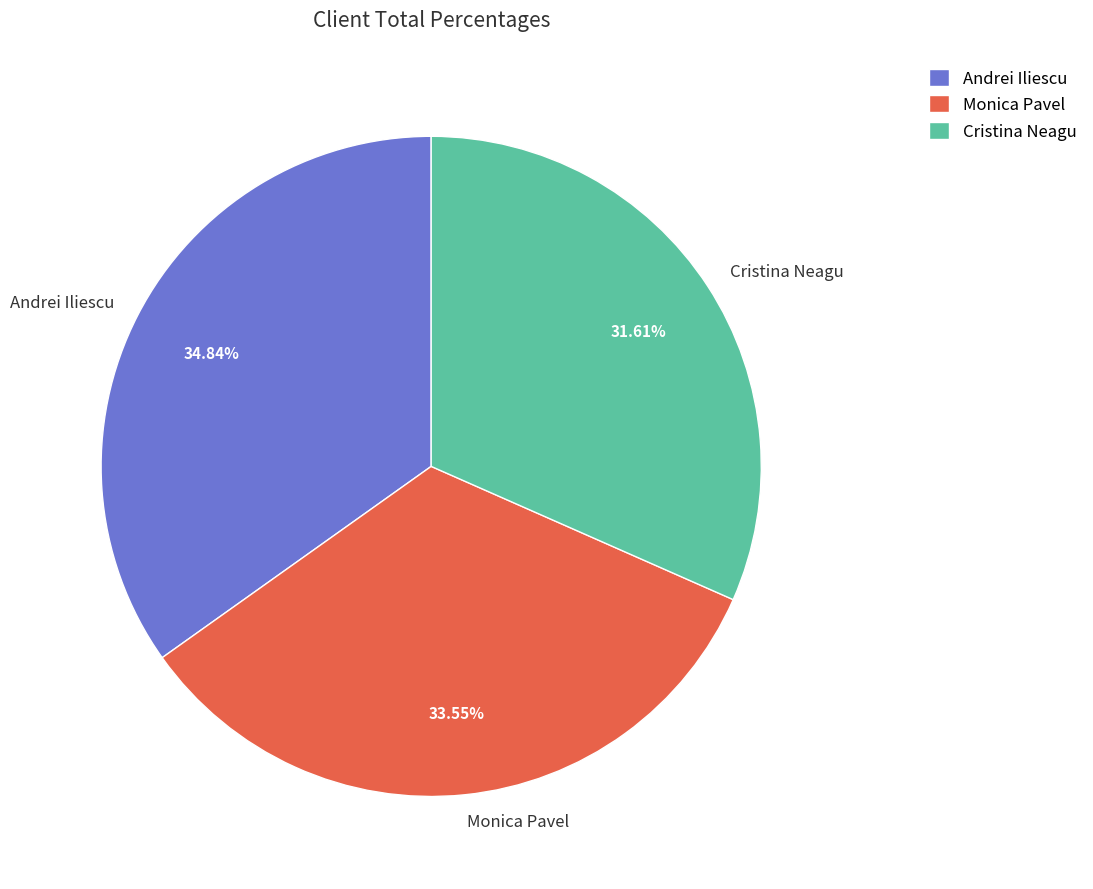

How many segments does this pie chart have?

3